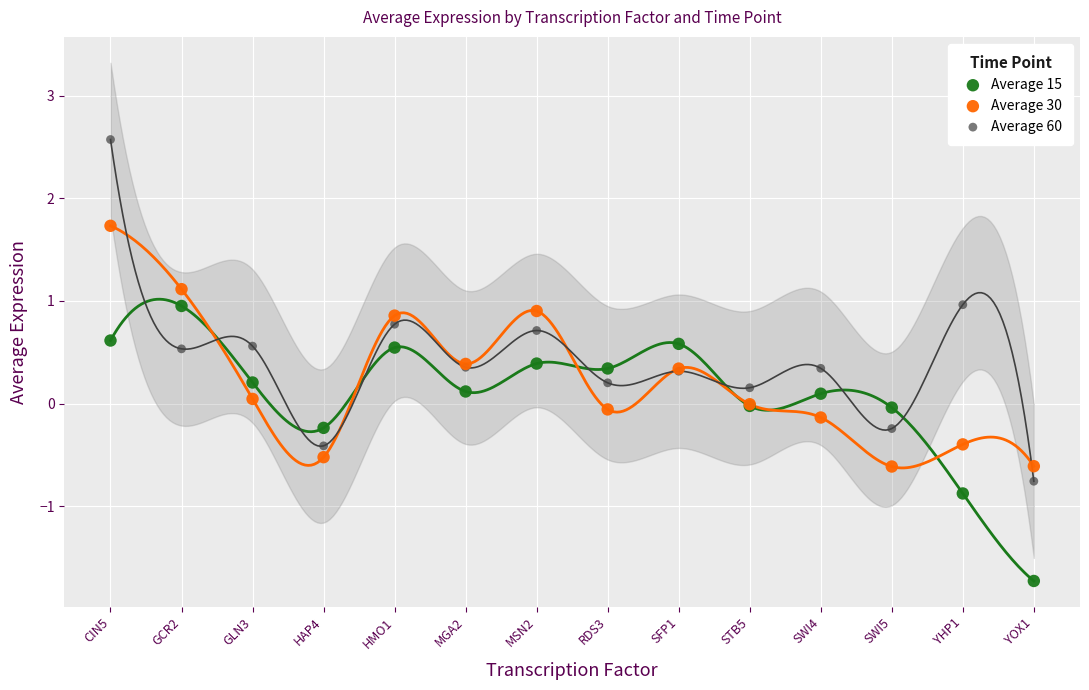

Which series has the largest Y range (max minus min)?

Average 60